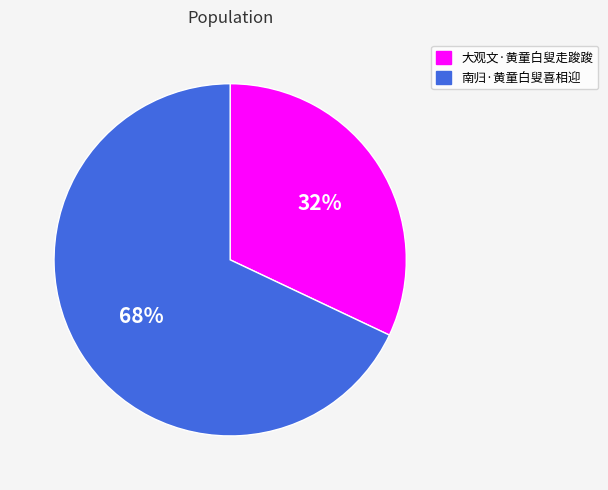

To the nearest percent, what portion does 大观文·黄童白叟走踆踆 represent?

32%